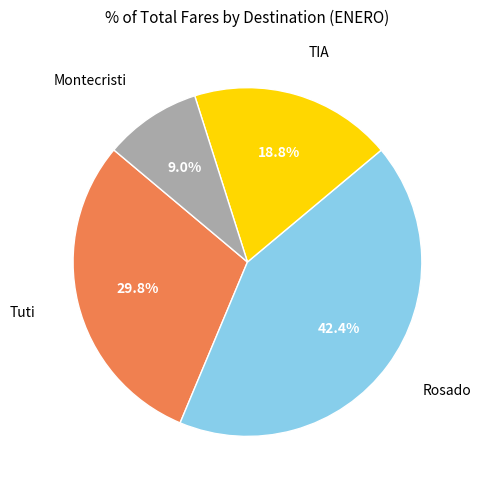

What percentage do Montecristi and Tuti together represent?

38.8%